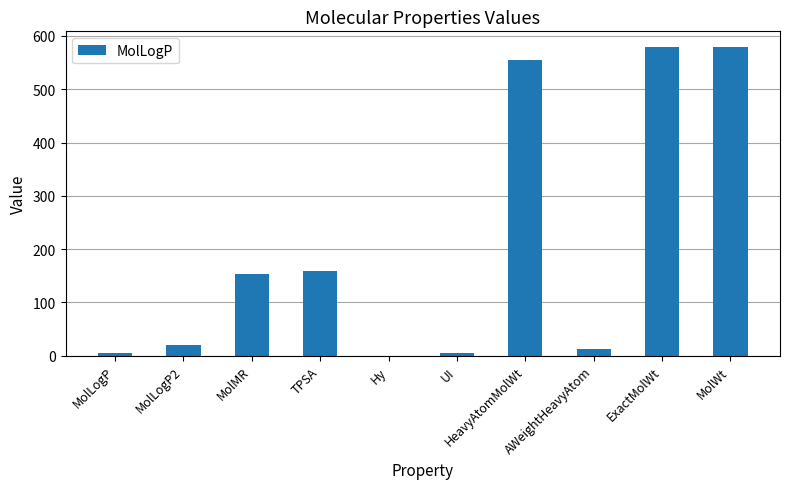

Does the chart contain stacked bars?

No